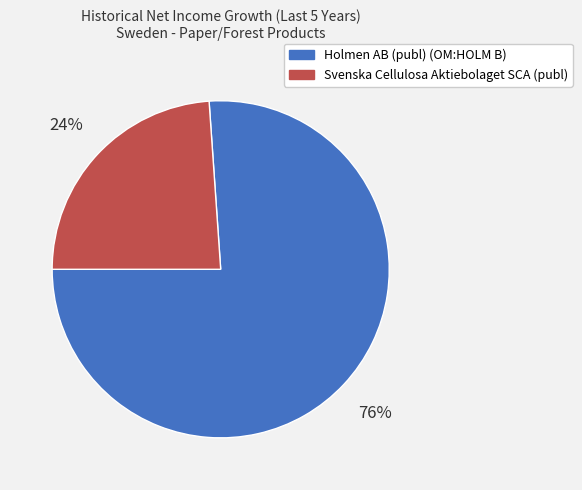

Which slice is the largest?

Holmen AB (publ) (OM:HOLM B)